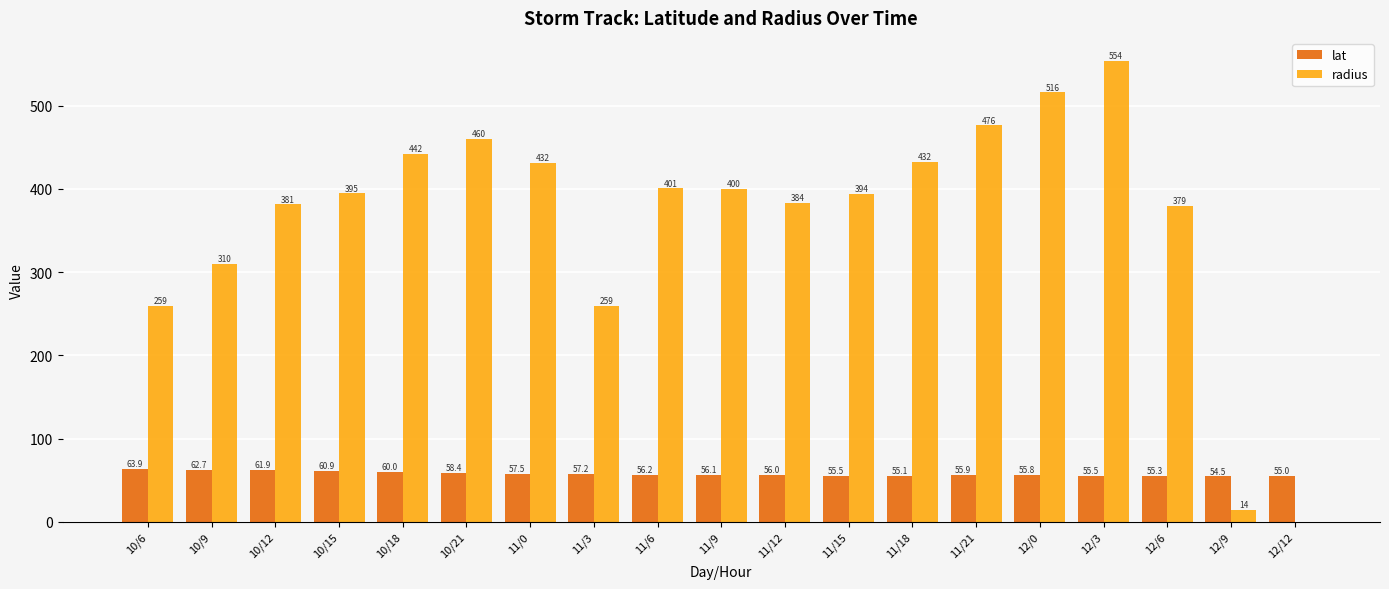

What is the sum of the lat values at 11/12 and 10/12?

117.9